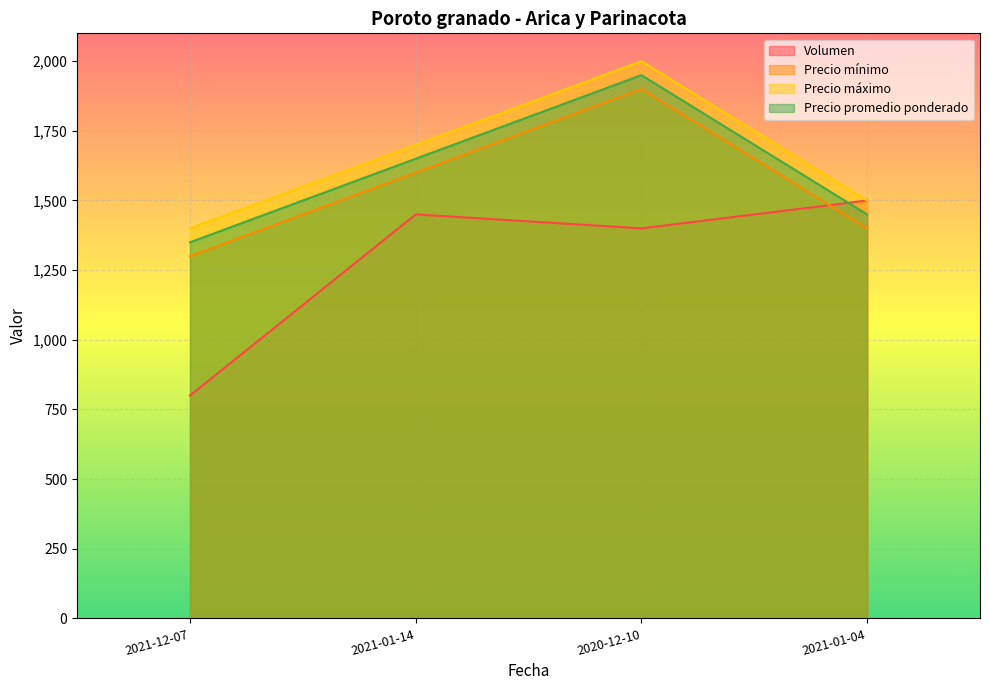

What is the label of the 3rd point from the left?

2020-12-10